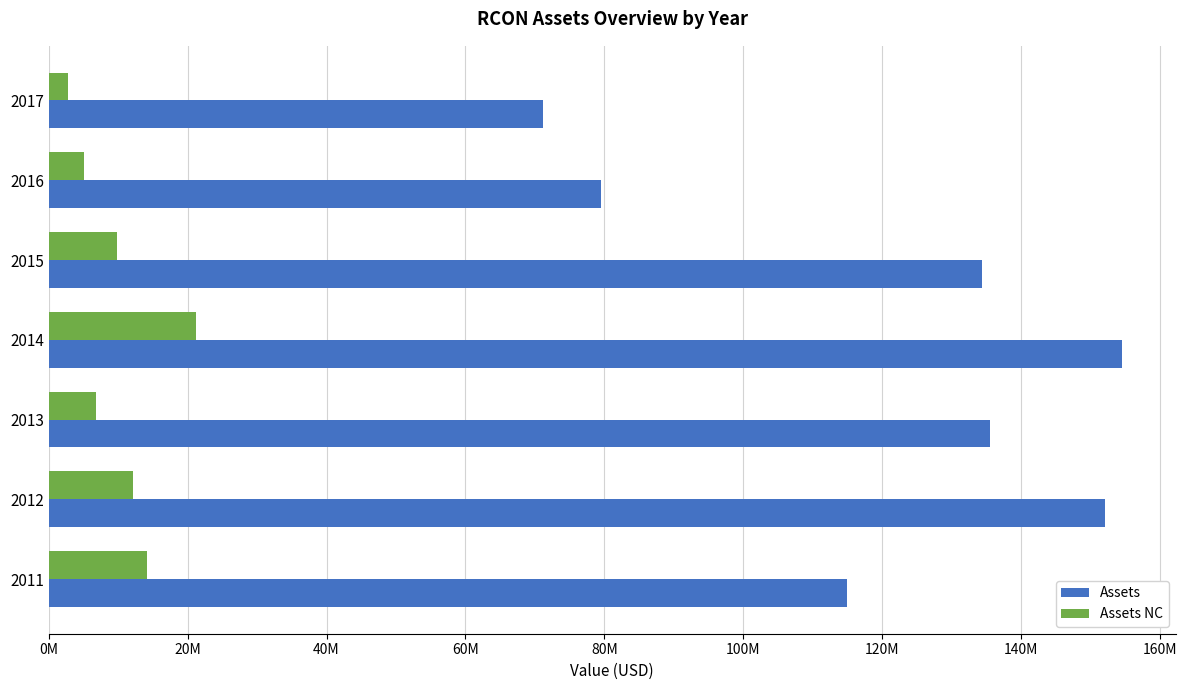

Reading right to left, transcribe all the data shown in this chart.

Assets: 71155045	79450314	134348887	154530382	135472336	152149277	114884345
Assets NC: 2767970	5128094	9836651	21130959	6761976	12077169	14103906